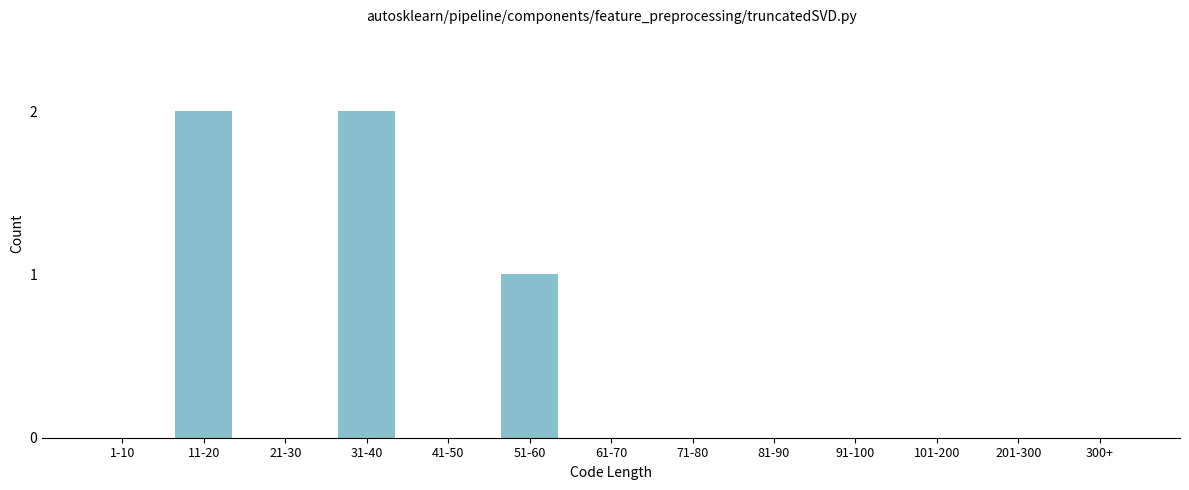

Reading left to right, extract all data points from this chart.

1-10=0	11-20=2	21-30=0	31-40=2	41-50=0	51-60=1	61-70=0	71-80=0	81-90=0	91-100=0	101-200=0	201-300=0	300+=0